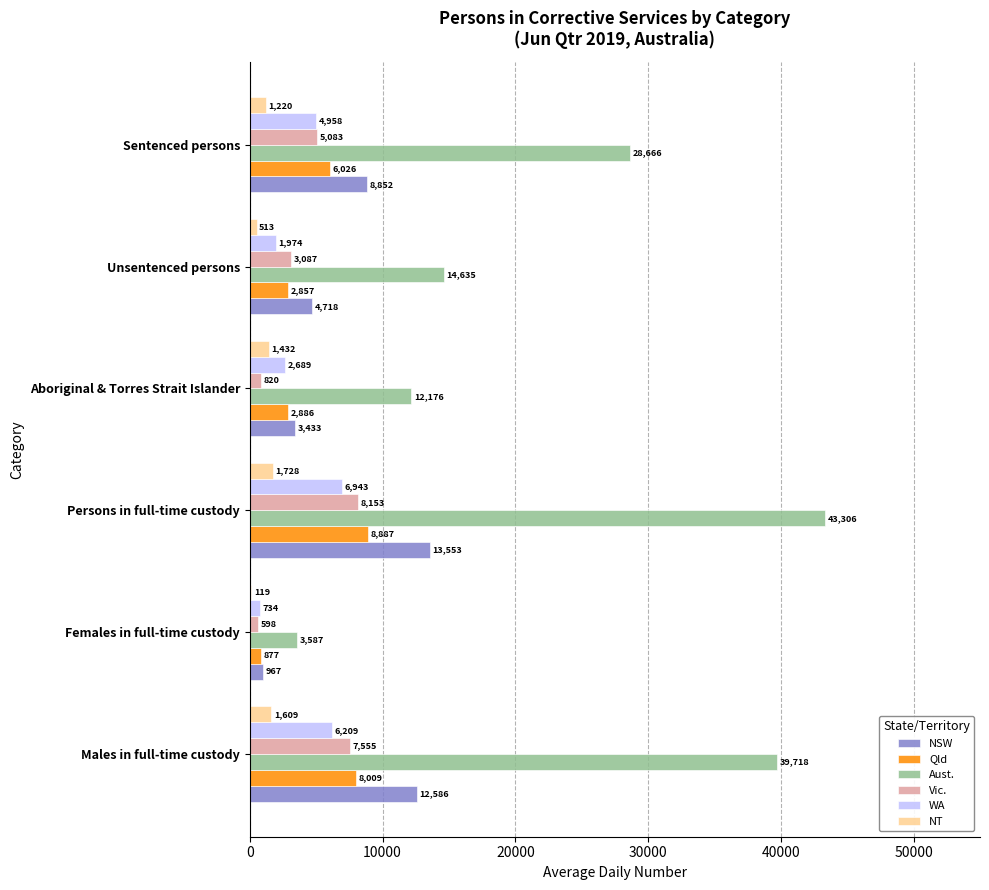

The value of NT at Sentenced persons is 1220. True or false?

True